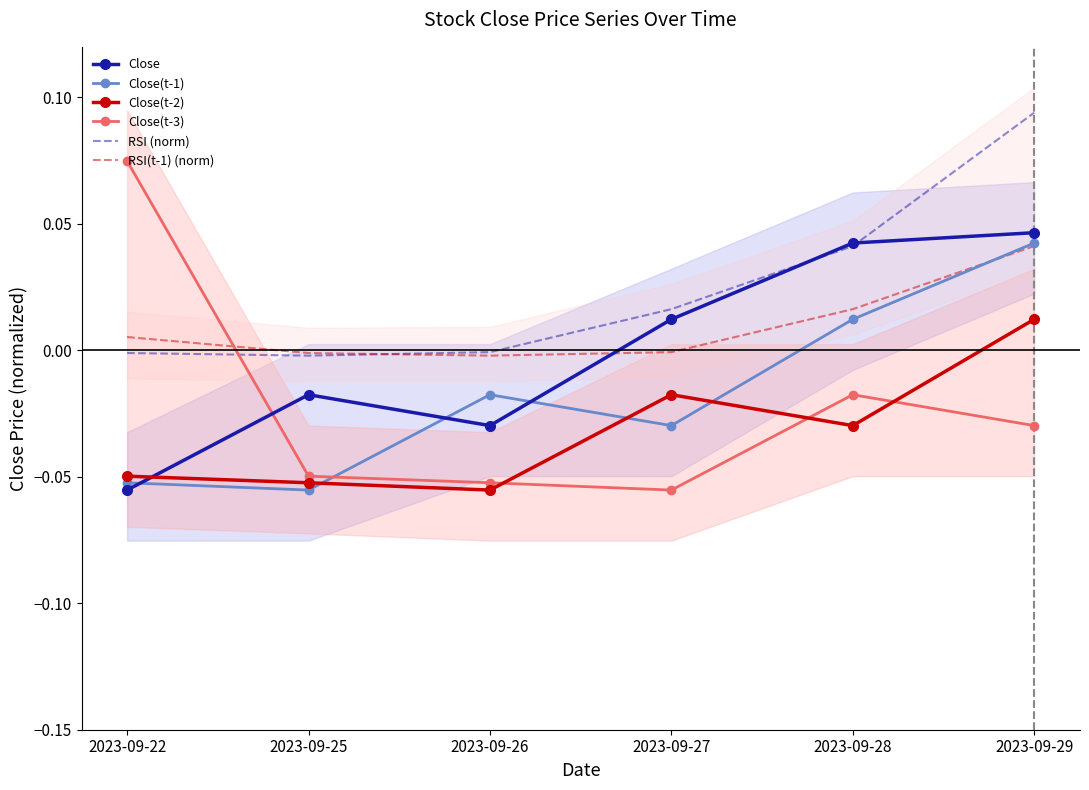

At which category does the chart reach its peak across all series?

2023-09-29